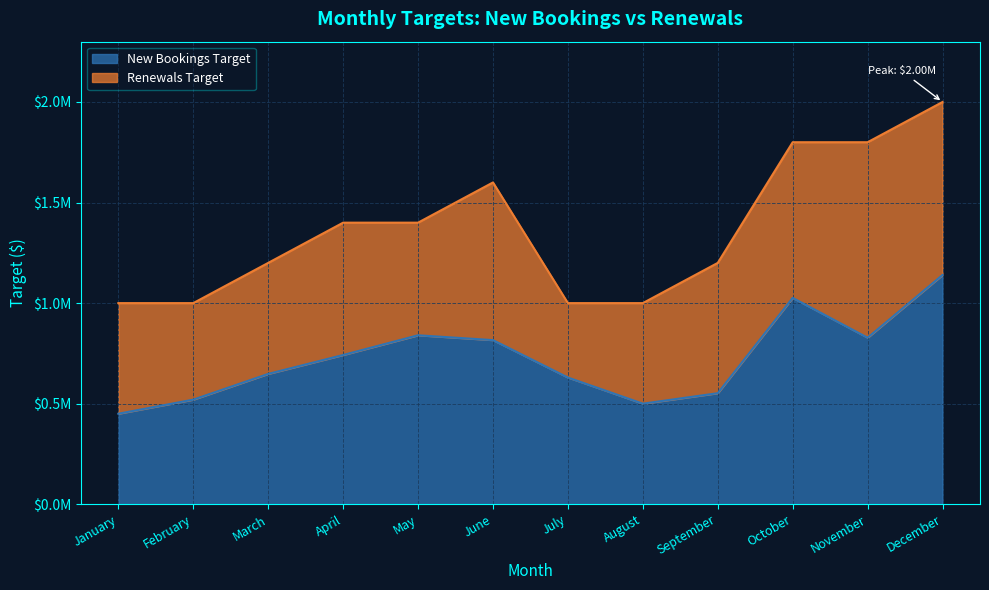

Between January and February, which is larger?

February